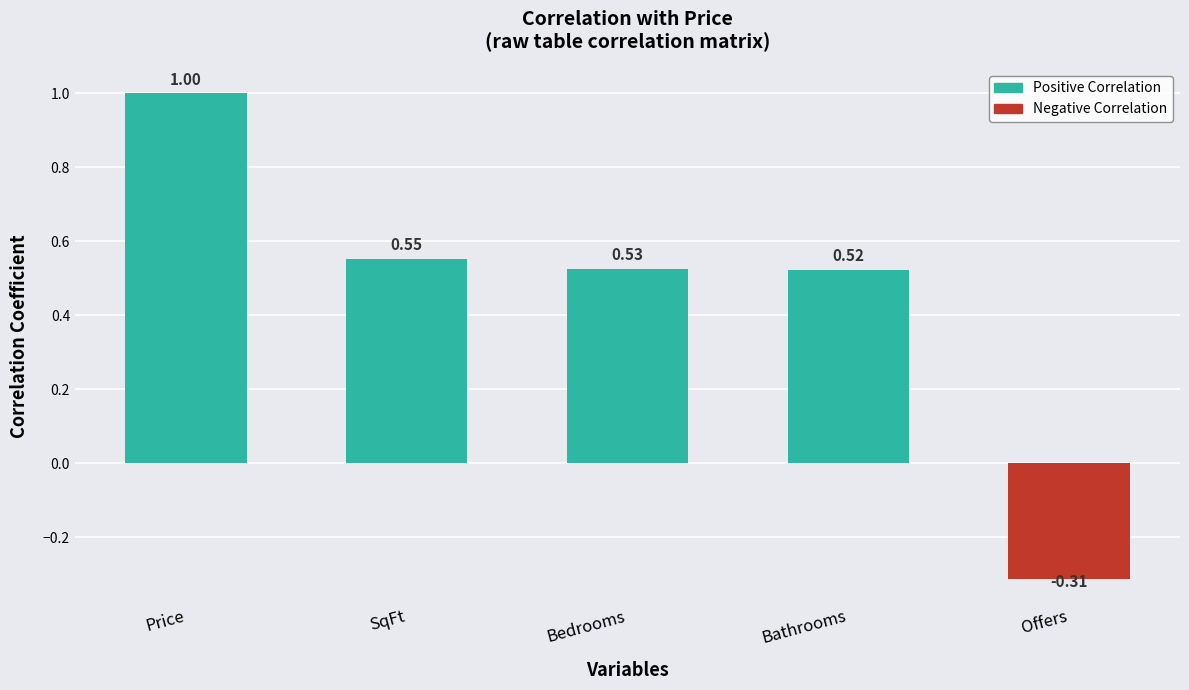

What is the difference between the maximum and minimum values?

1.3